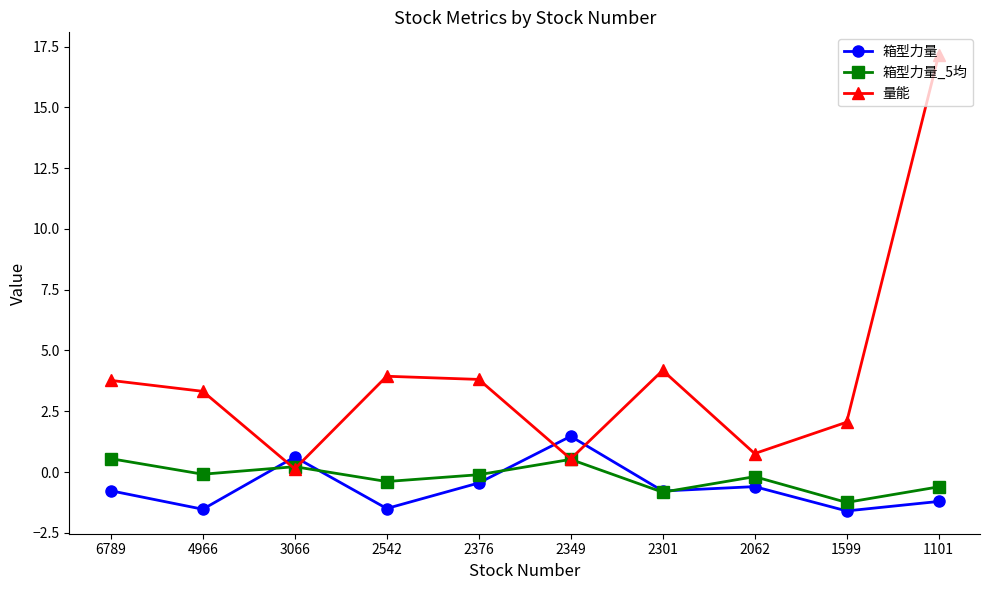

How many times do 箱型力量 and 箱型力量_5均 cross each other?

4